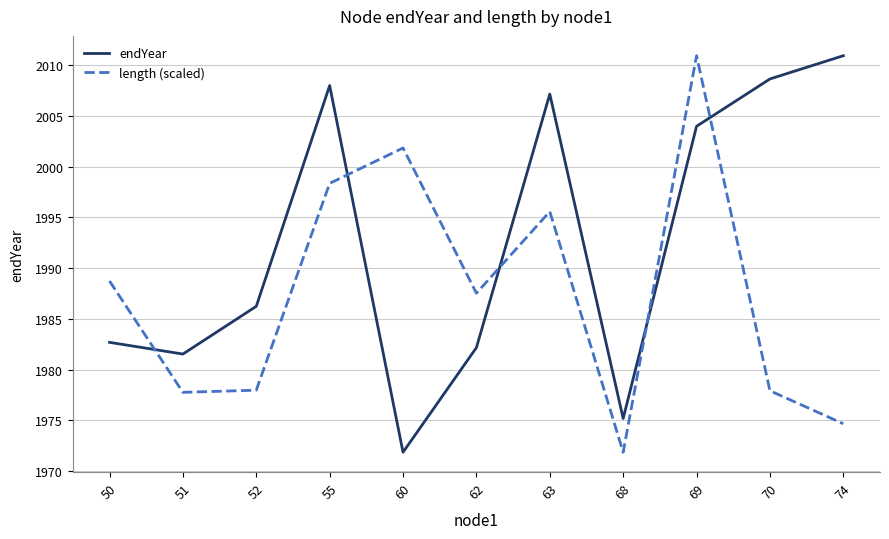

What is the highest value of the length (scaled) series?

2010.9